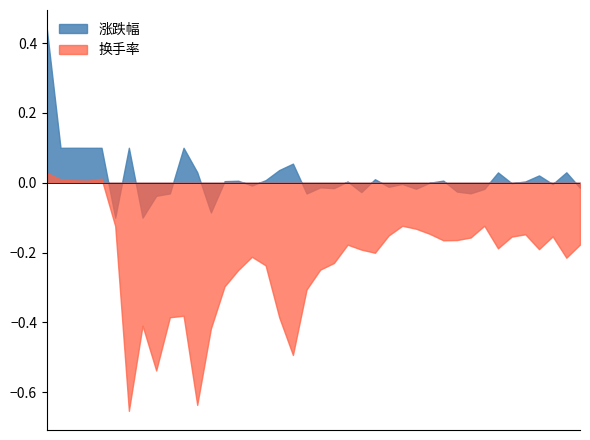

At which category does 换手率_norm reach its first local peak?

2021-10-27